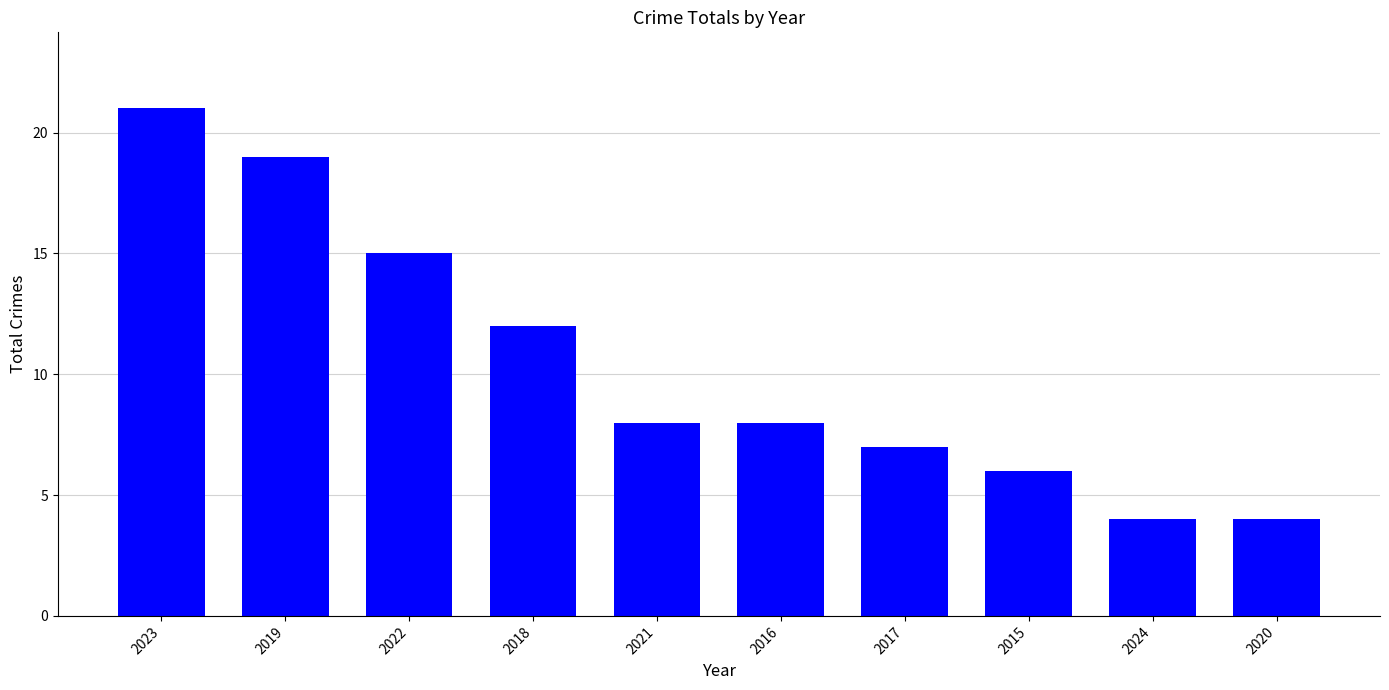

How many bars are there in total?

10